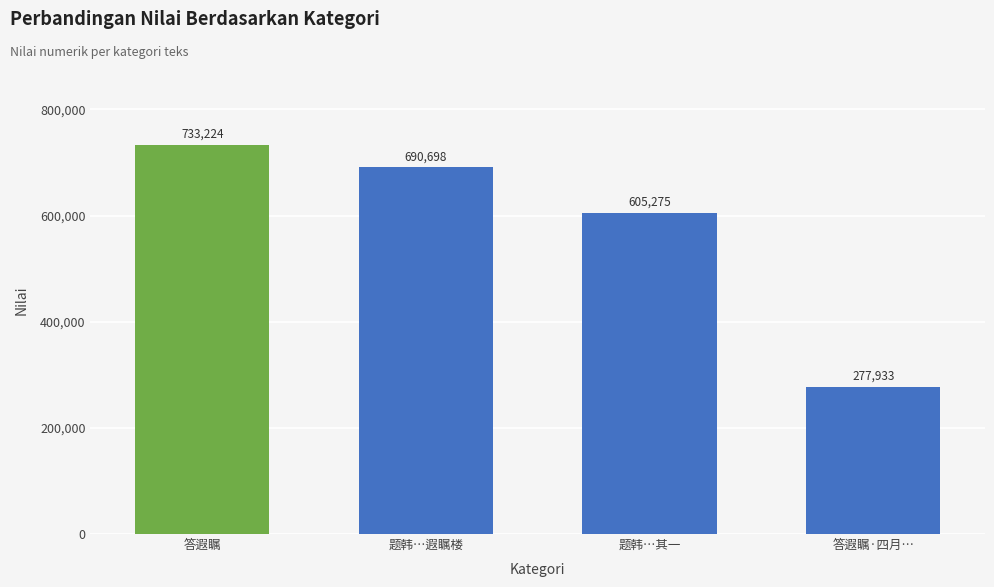

What is the approximate value at 答遐瞩·四月…?

277933